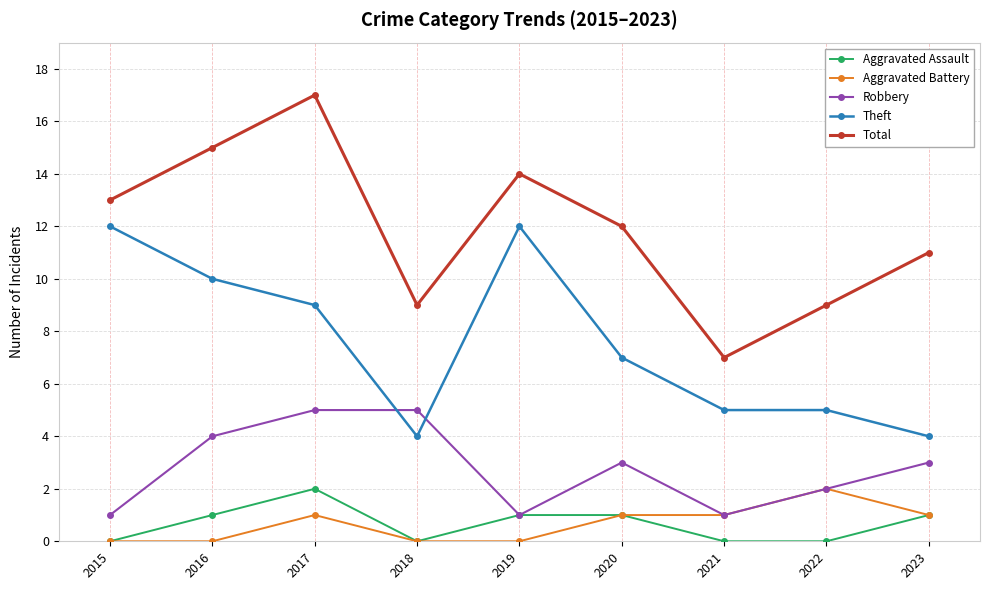

Read the Aggravated Battery value at 2023.

1